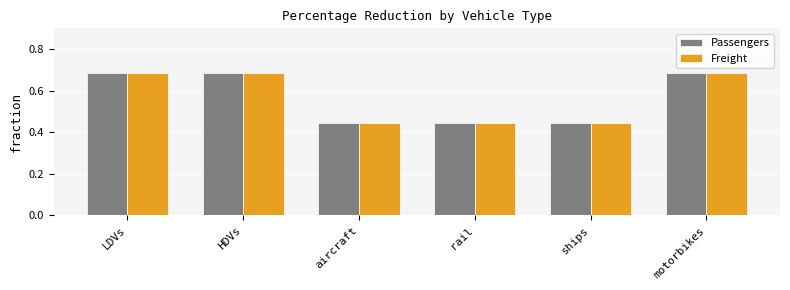

What is the total value across all series at ships?

0.9